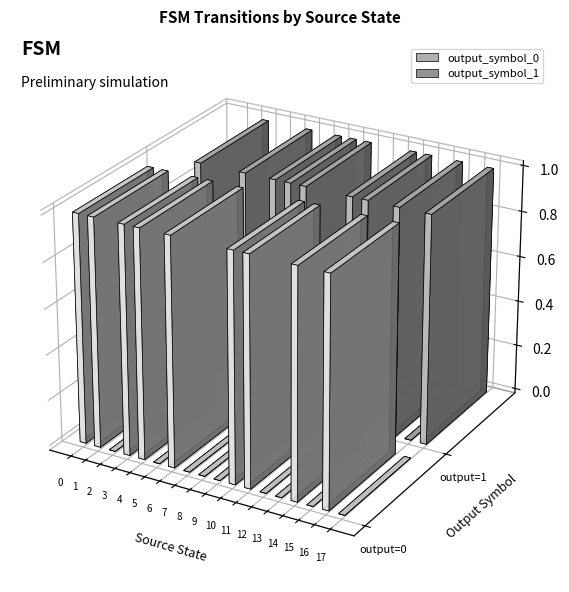

What is the approximate value of output_symbol_0 at 3?

1